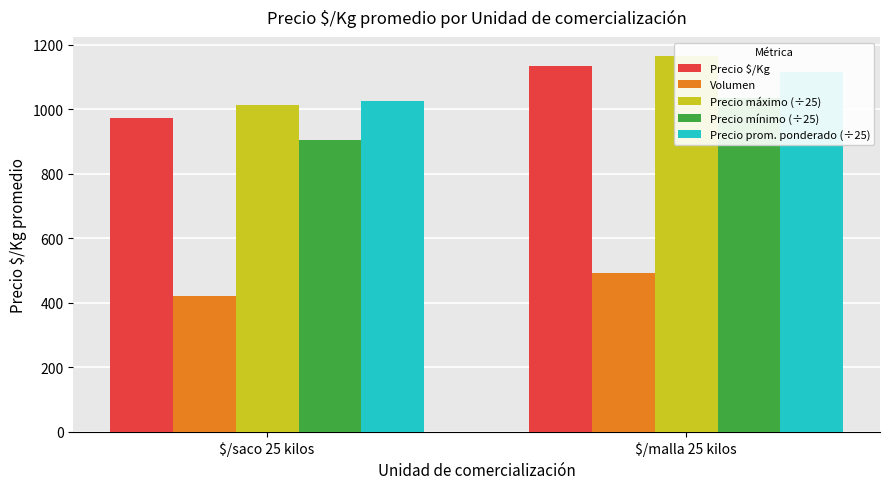

Reading left to right, extract all data points from this chart.

Precio $/Kg: $/saco 25 kilos=972.0	$/malla 25 kilos=1134.0
Volumen: $/saco 25 kilos=421.0	$/malla 25 kilos=492.0
Precio máximo (÷25): $/saco 25 kilos=1012.8	$/malla 25 kilos=1166.0
Precio mínimo (÷25): $/saco 25 kilos=904.3	$/malla 25 kilos=1036.0
Precio prom. ponderado (÷25): $/saco 25 kilos=1025.7	$/malla 25 kilos=1115.0